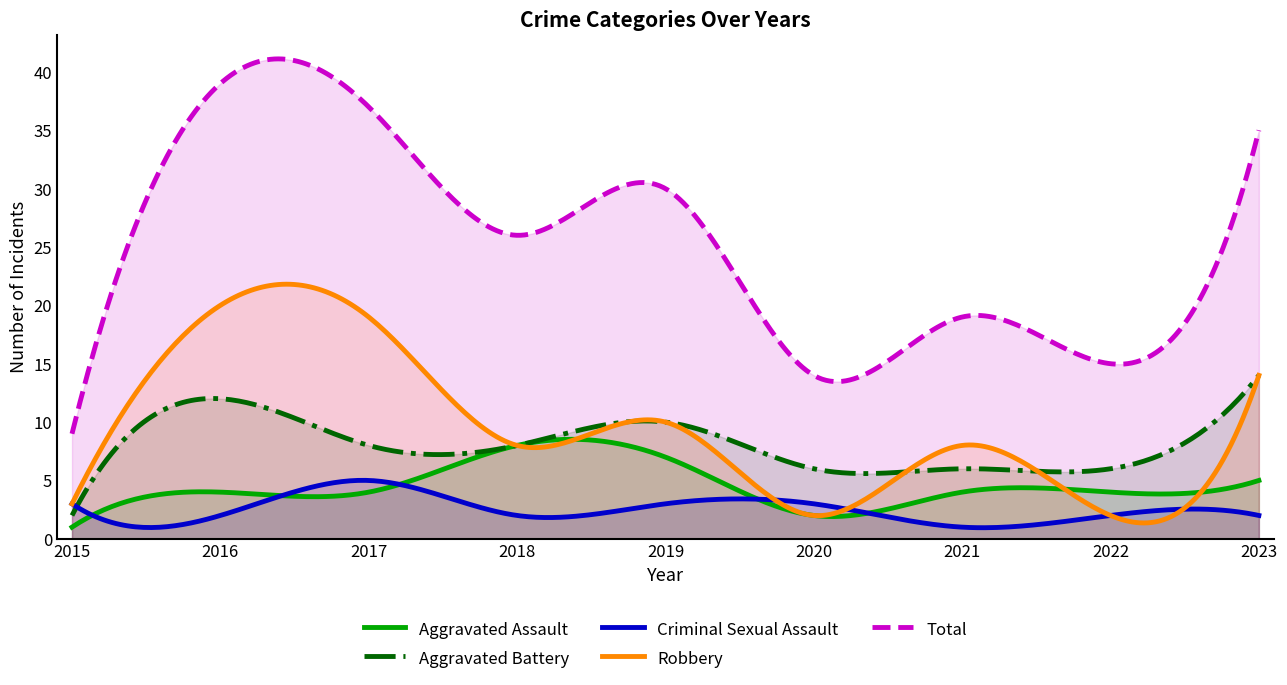

Rank the series at 2018 from lowest to highest value.

Criminal Sexual Assault, Aggravated Assault, Aggravated Battery, Robbery, Total